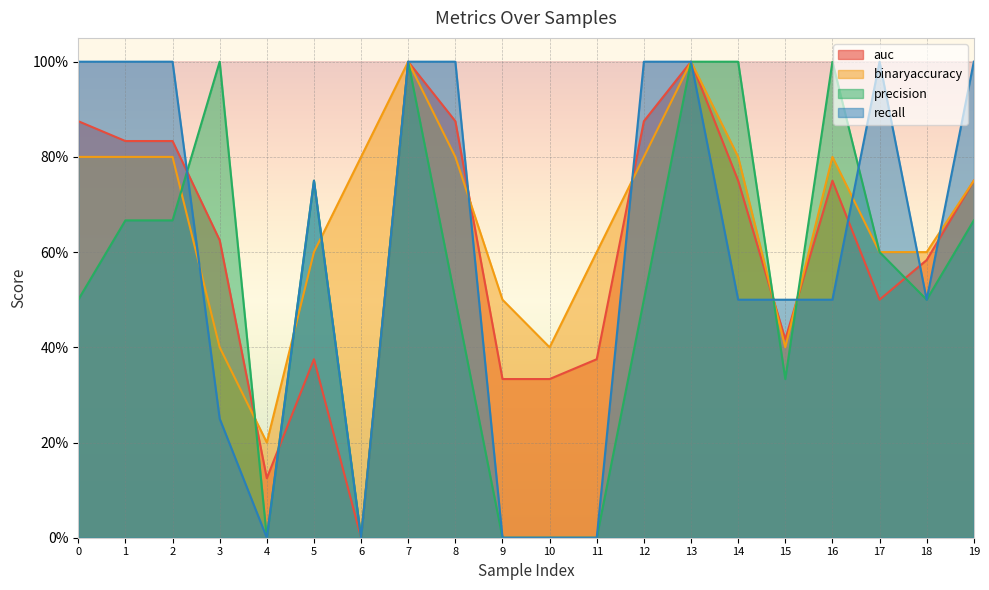

How many lines are shown in the chart?

4